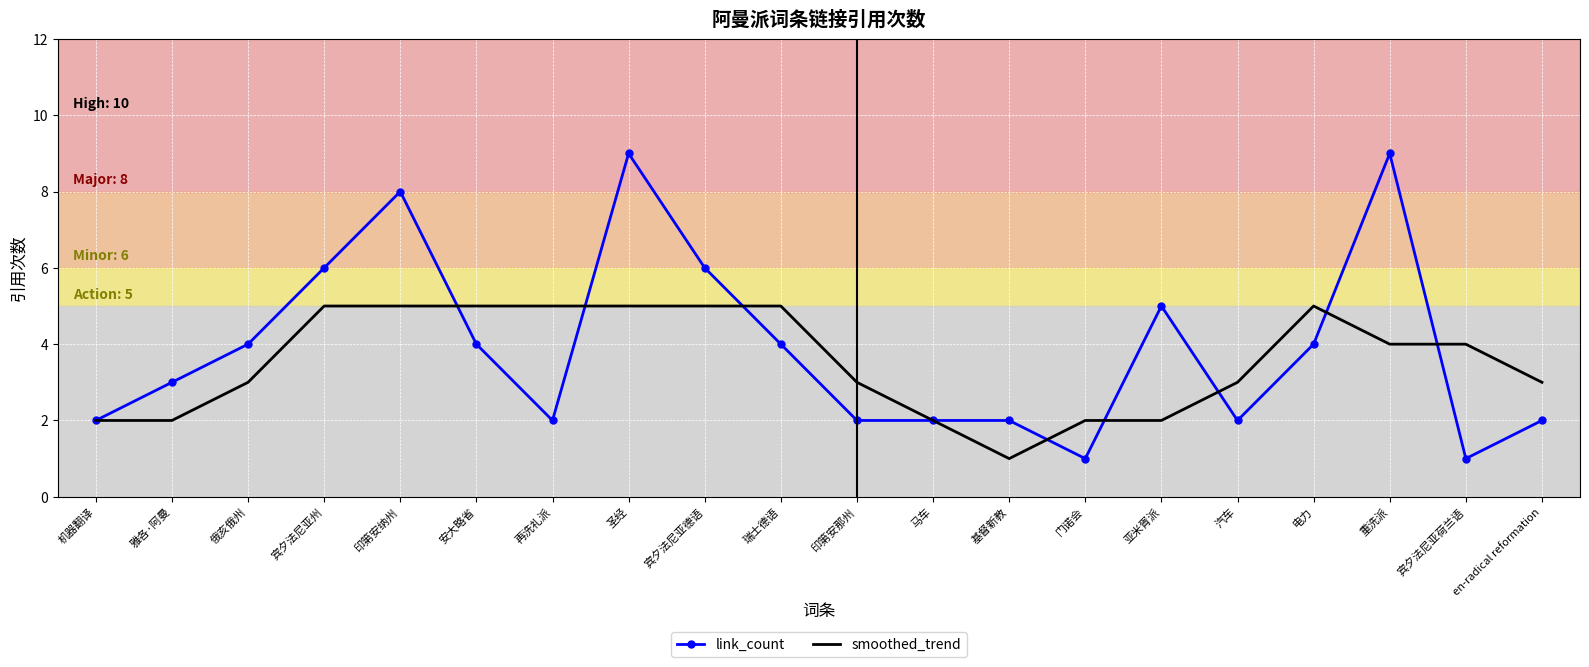

Which series ends up on top after the final intersection of link_count and smoothed_trend?

smoothed_trend